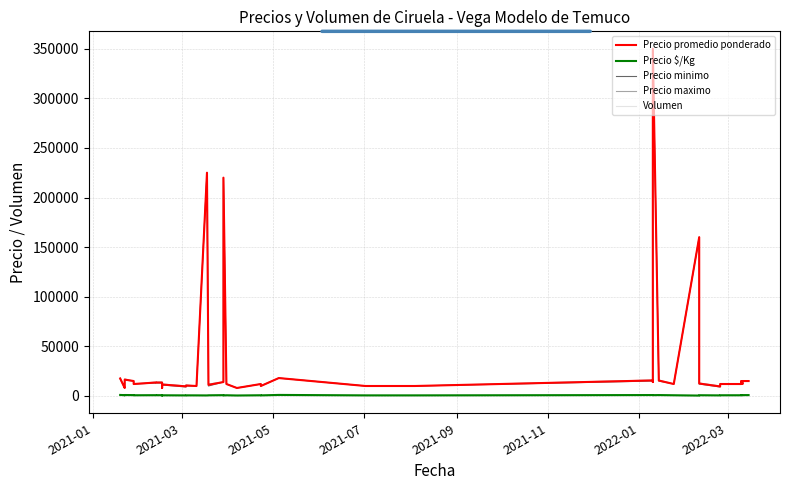

What is the value of the Precio minimo point at the 18th from the left?

14000